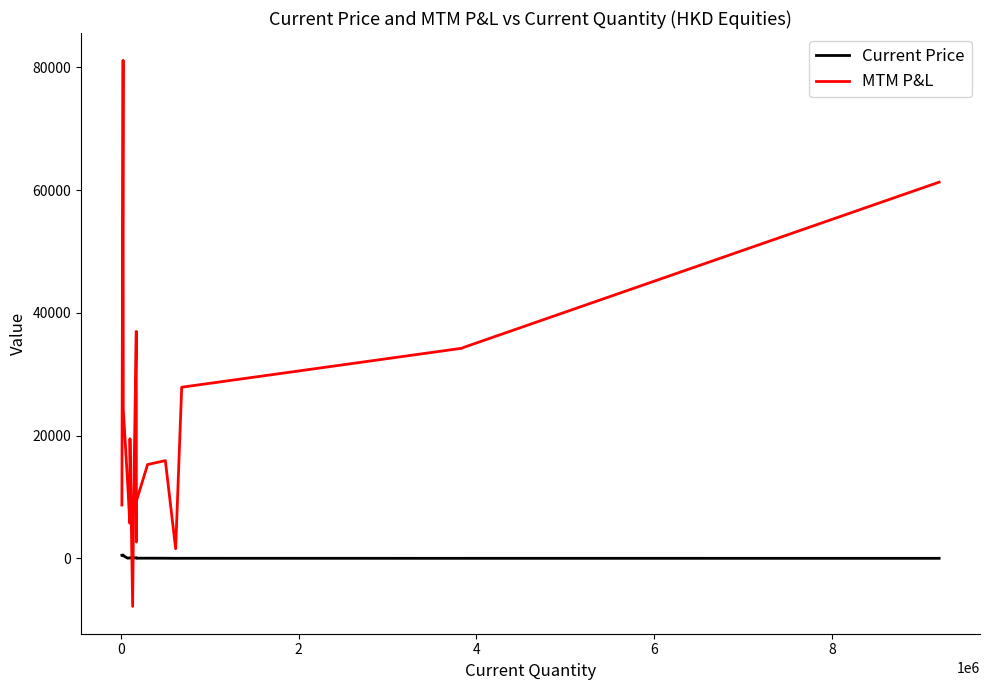

What is the greatest value displayed?

81147.4